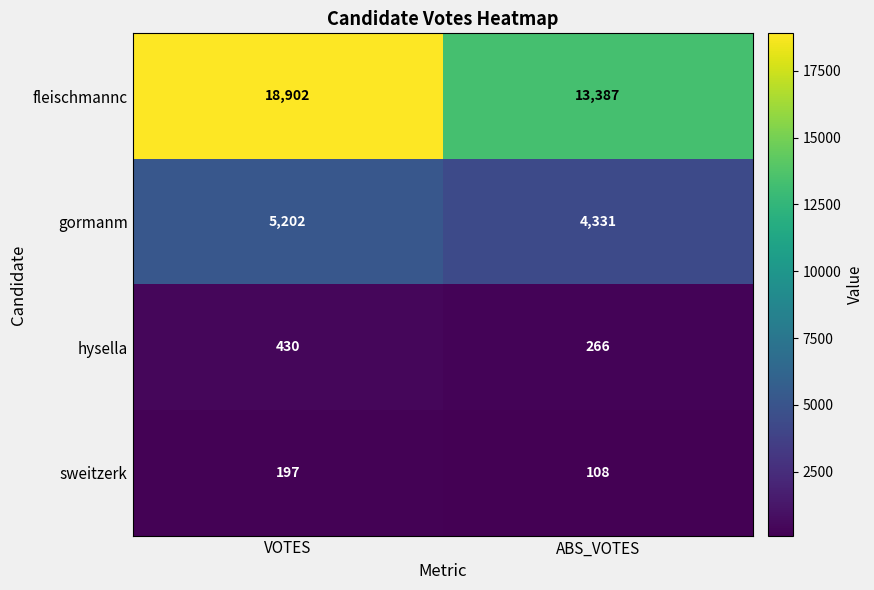

Between VOTES and ABS_VOTES, which series saw the biggest shift?

fleischmannc